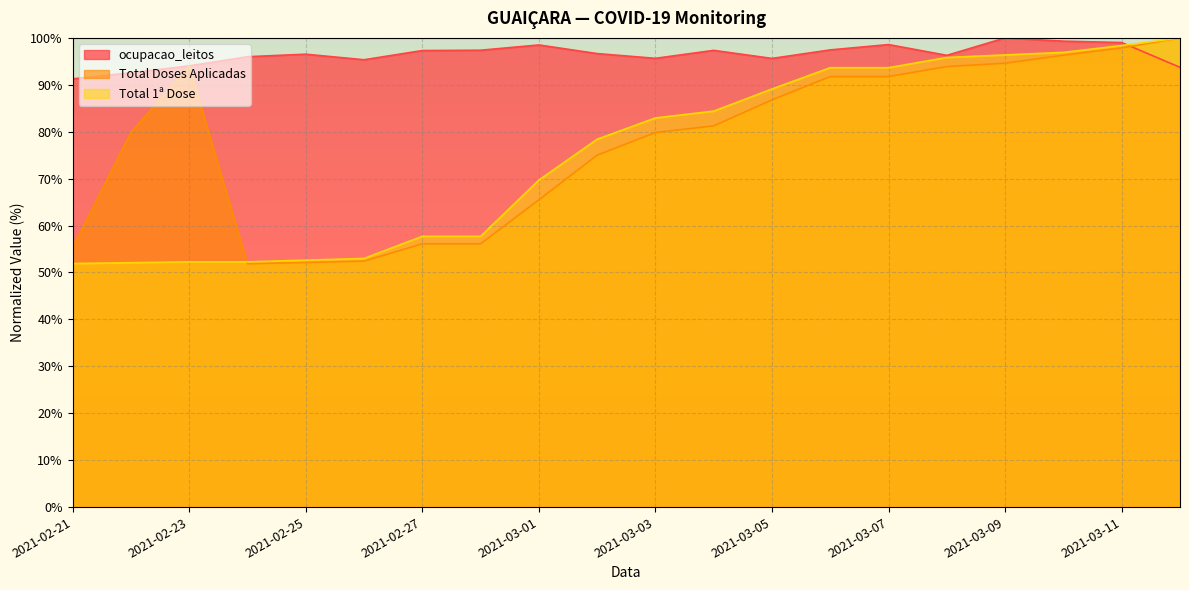

Reading left to right, list all the values displayed in this chart.

ocupacao_leitos: 2021-02-21=91.3	2021-02-22=92.6	2021-02-23=94.0	2021-02-24=96.0	2021-02-25=96.5	2021-02-26=95.3	2021-02-27=97.3	2021-02-28=97.4	2021-03-01=98.5	2021-03-02=96.7	2021-03-03=95.6	2021-03-04=97.3	2021-03-05=95.6	2021-03-06=97.4	2021-03-07=98.6	2021-03-08=96.3	2021-03-09=100.0	2021-03-10=99.3	2021-03-11=99.0	2021-03-12=93.7
Total Doses Aplicadas: 2021-02-21=55.3	2021-02-22=79.8	2021-02-23=94.0	2021-02-24=51.8	2021-02-25=52.1	2021-02-26=52.4	2021-02-27=56.1	2021-02-28=56.1	2021-03-01=65.5	2021-03-02=75.0	2021-03-03=79.8	2021-03-04=81.2	2021-03-05=86.8	2021-03-06=91.8	2021-03-07=91.8	2021-03-08=93.9	2021-03-09=94.6	2021-03-10=96.3	2021-03-11=97.9	2021-03-12=100.0
Total 1ª Dose: 2021-02-21=51.9	2021-02-22=52.1	2021-02-23=52.3	2021-02-24=52.3	2021-02-25=52.6	2021-02-26=53.0	2021-02-27=57.7	2021-02-28=57.7	2021-03-01=69.7	2021-03-02=78.4	2021-03-03=82.9	2021-03-04=84.4	2021-03-05=89.1	2021-03-06=93.6	2021-03-07=93.6	2021-03-08=95.8	2021-03-09=96.4	2021-03-10=96.9	2021-03-11=98.4	2021-03-12=100.0